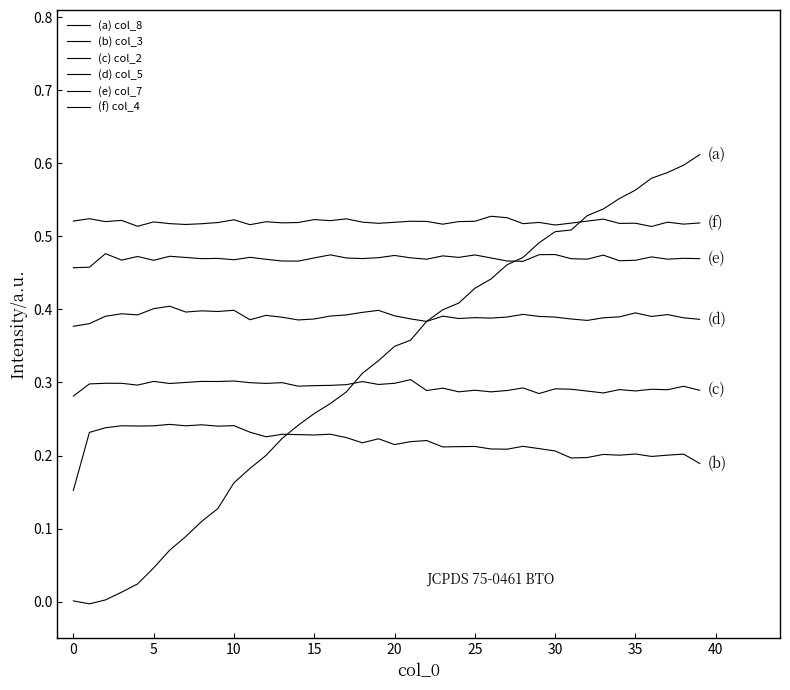

What is the label of the 40th point from the left?

39